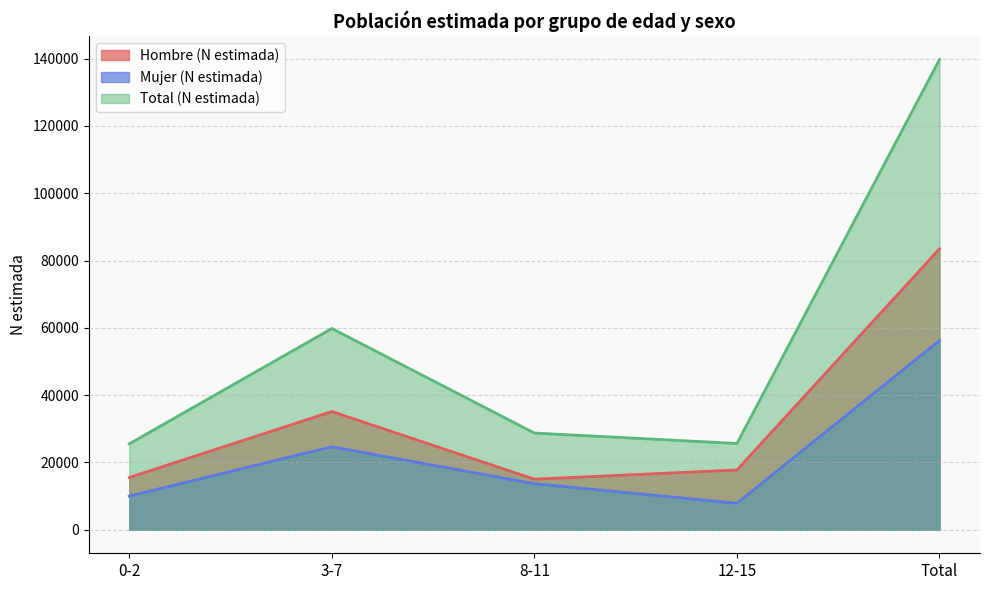

Where does the Mujer (N estimada) series first go above 13699?

3-7